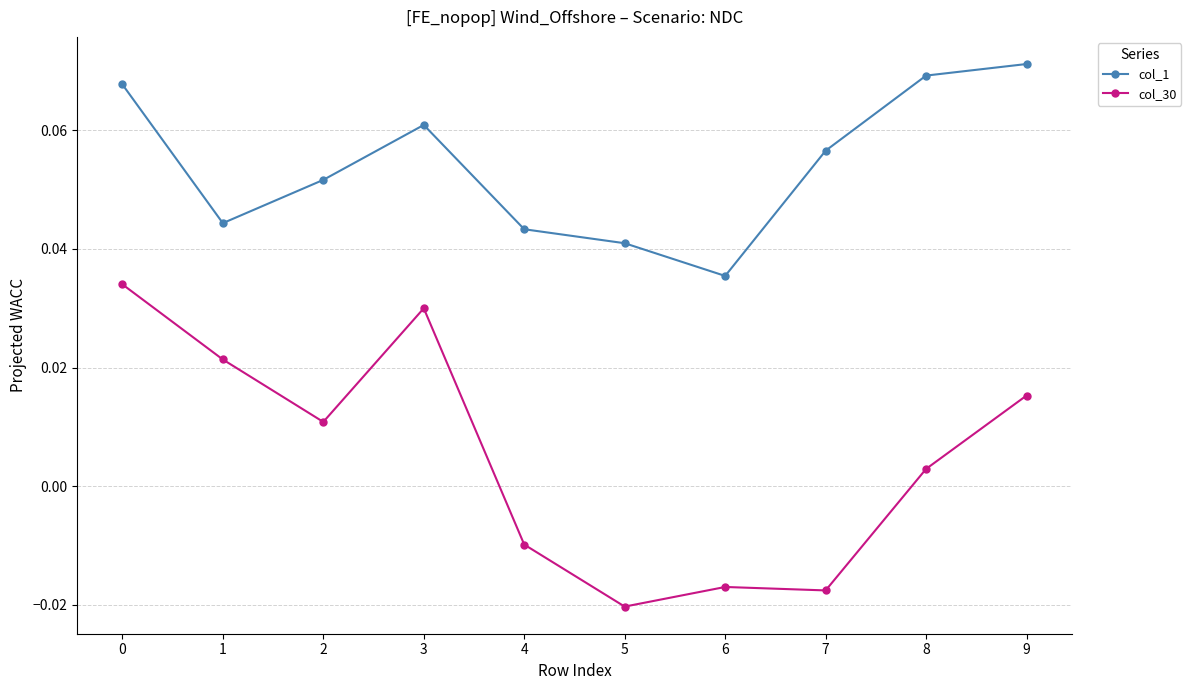

True or false: col_30 and col_1 cross at least once.

False